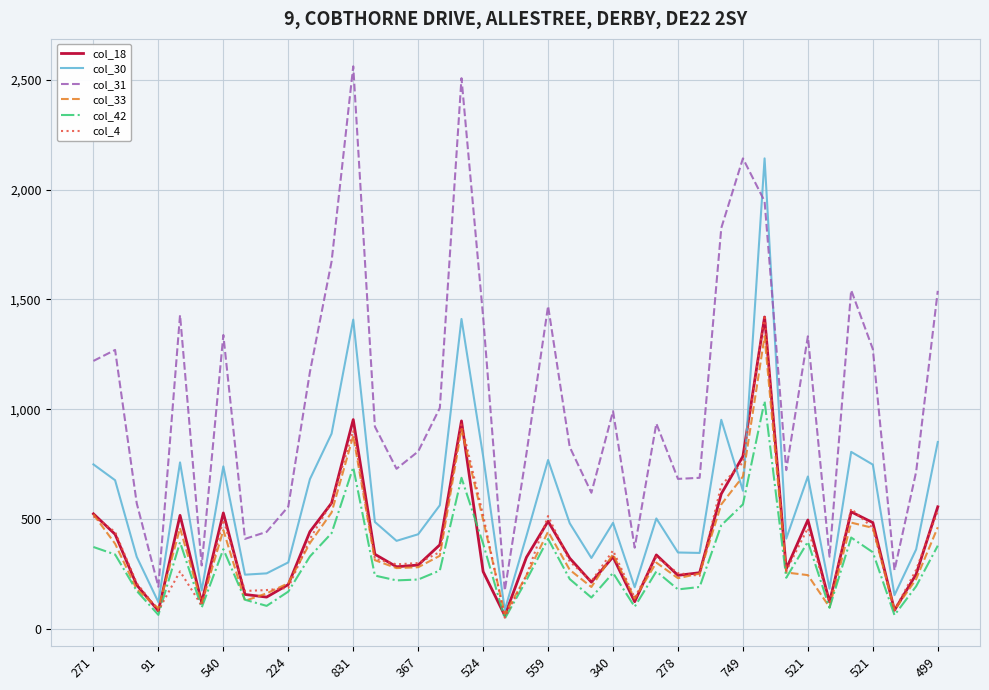

Which series has the largest range (max minus min)?

col_31